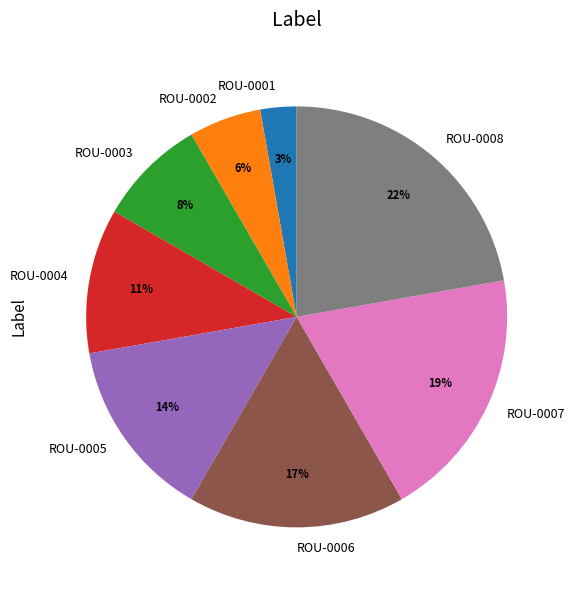

To the nearest percent, what is the combined percentage of ROU-0002 and ROU-0003?

14%